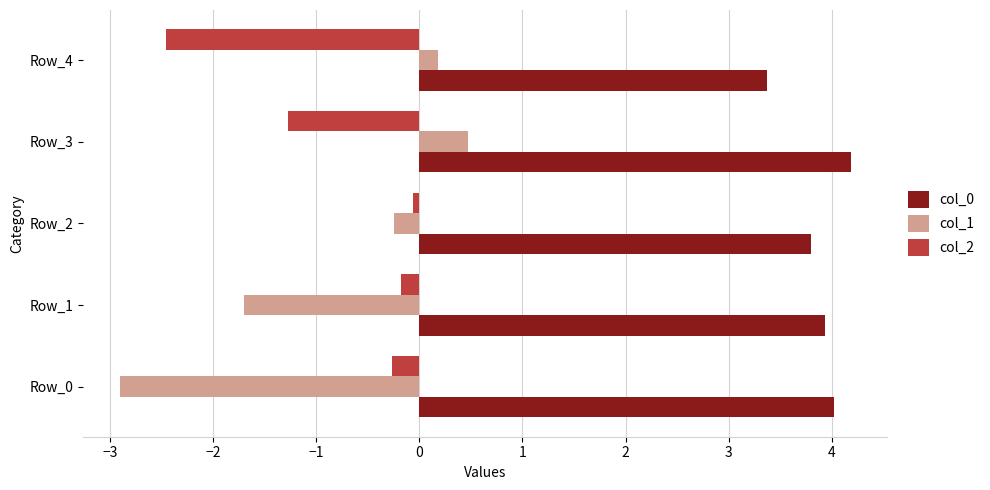

At how many categories does at least one series exceed 1?

5